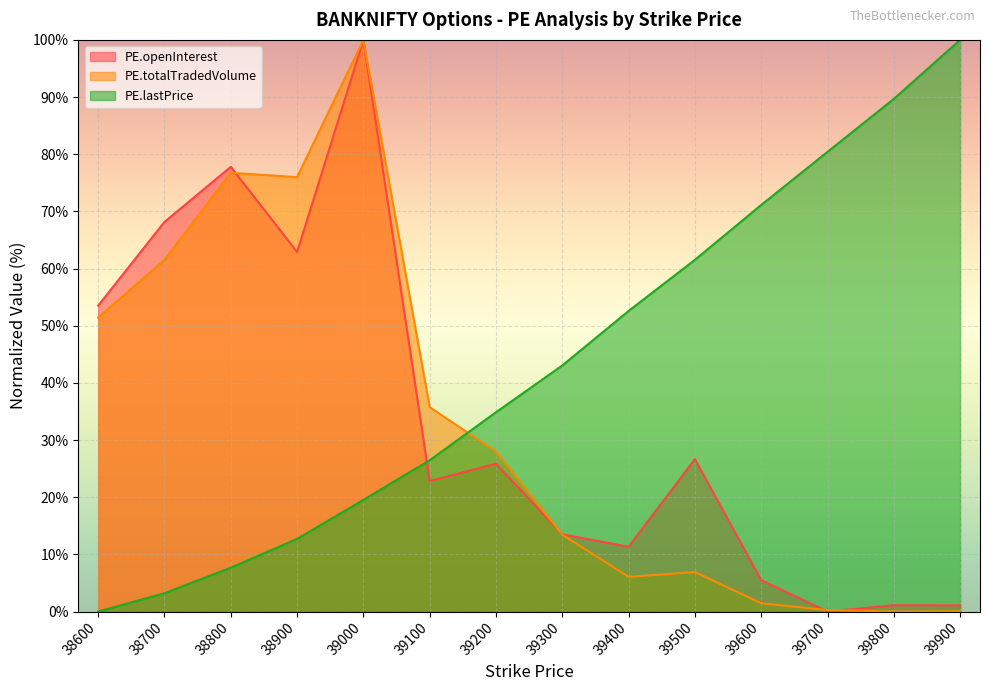

What is the average value of the PE.totalTradedVolume series?

32.7